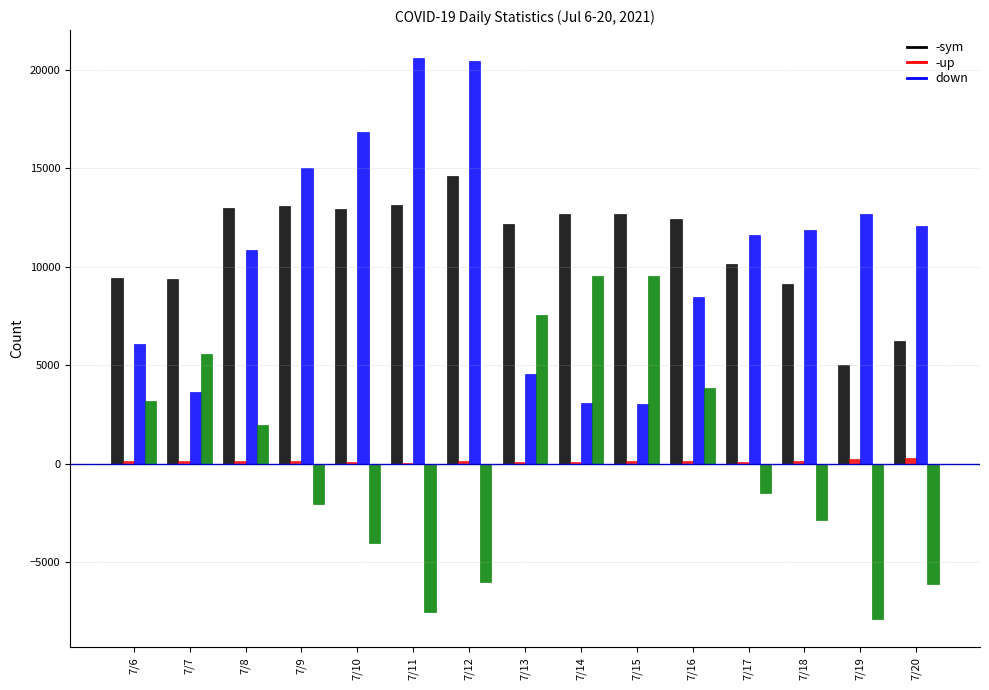

At which category is the sum across all series the highest?

7/12